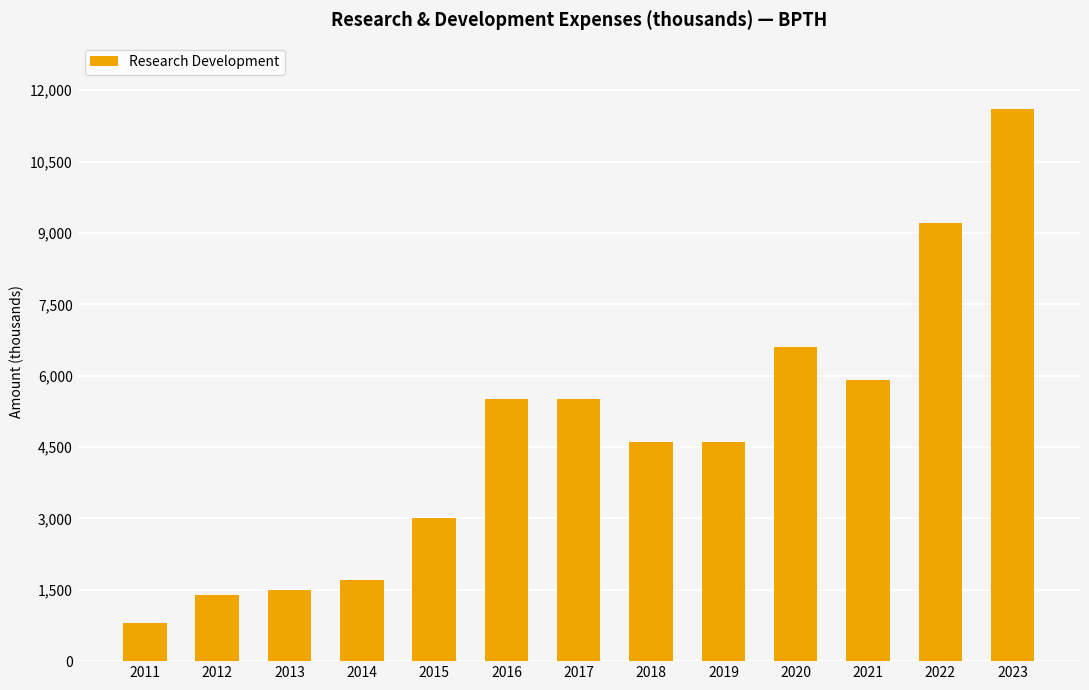

Read the value at 2013, to the nearest 50.

1500